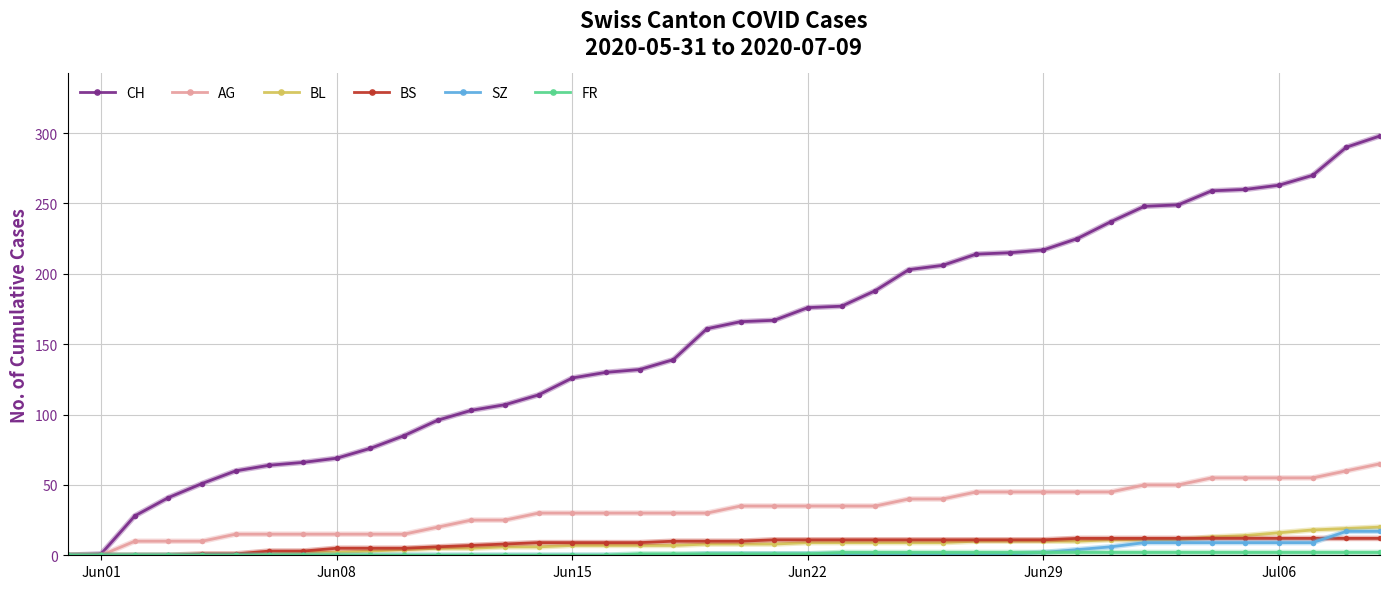

At how many categories does at least one series exceed 154?

21